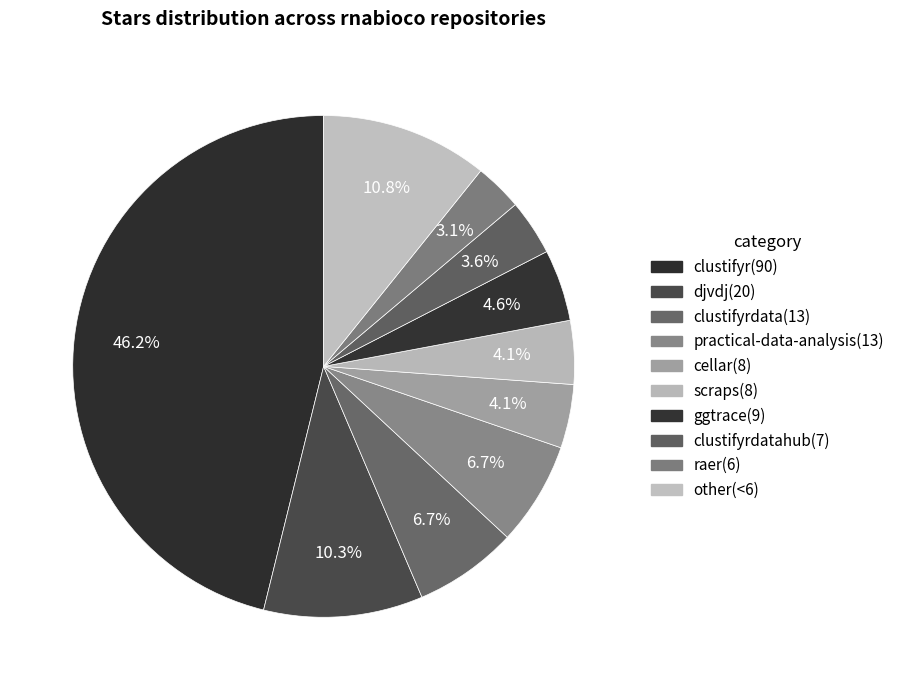

How many slices are in this pie chart?

10